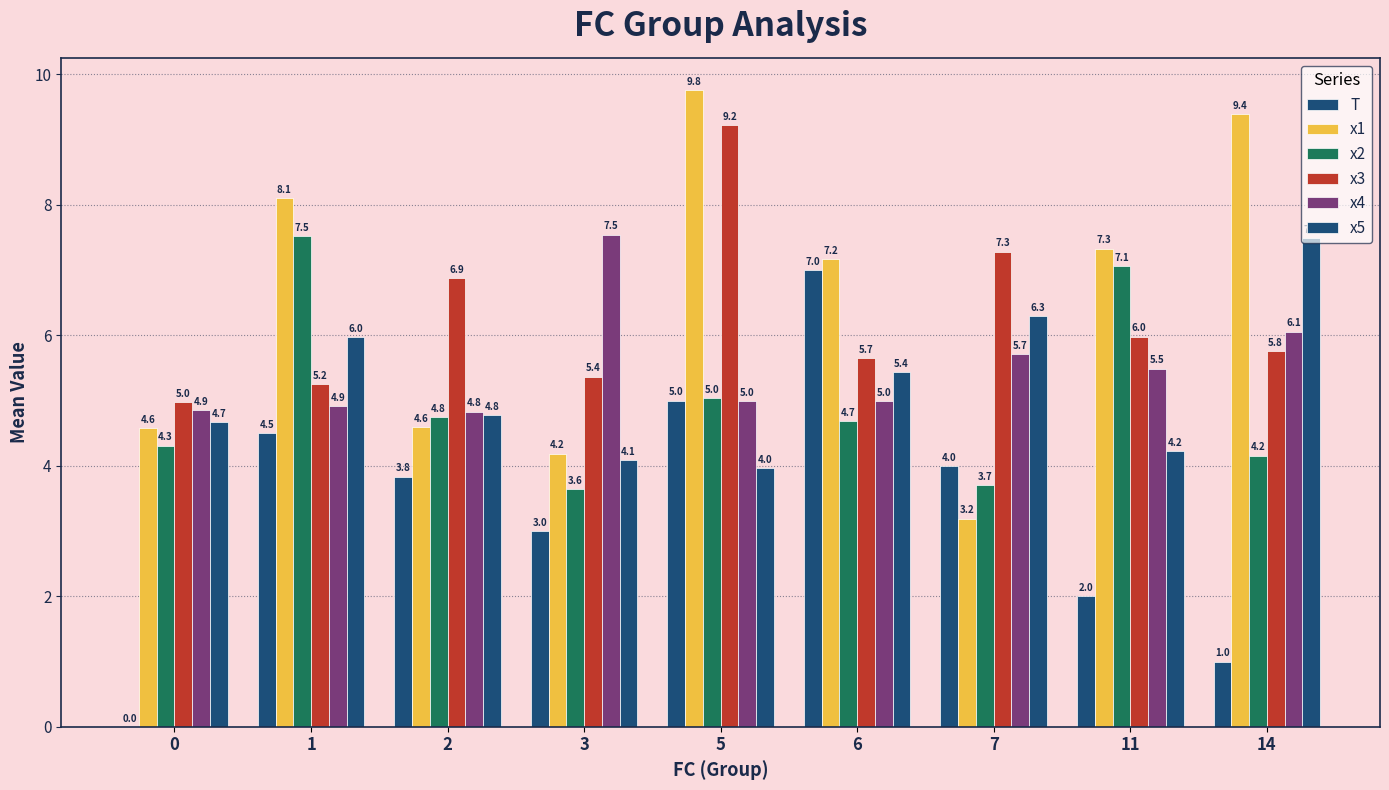

What is the spread (max minus min) of values at 3?

4.5